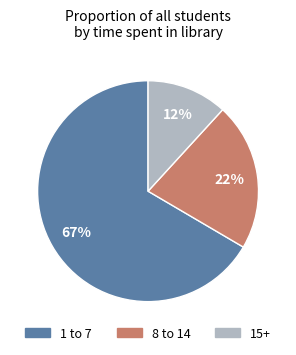

Which has a higher value, 1 to 7 or 15+?

1 to 7